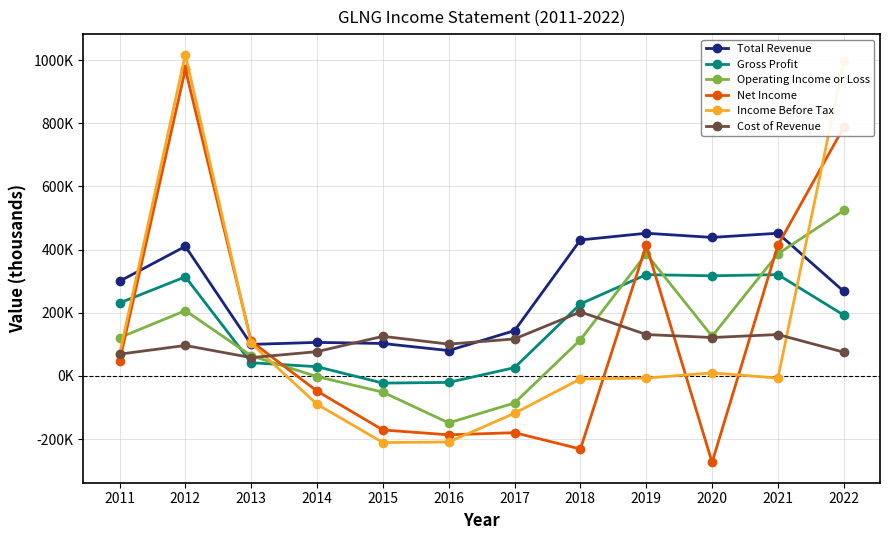

Where is the first local minimum for Gross Profit?

2015